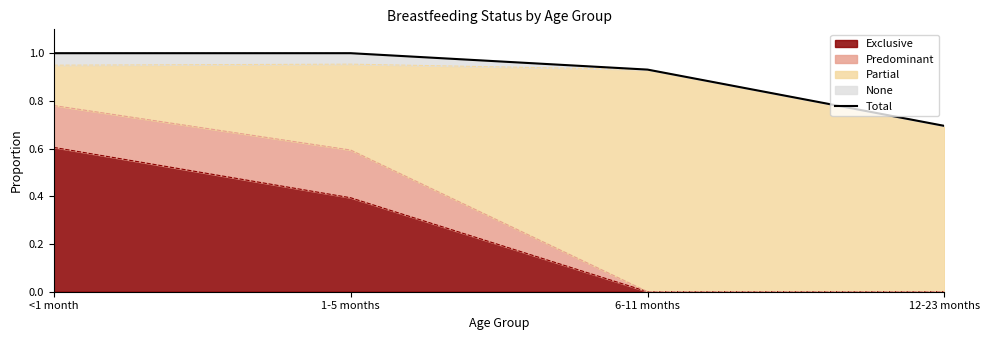

Reading left to right, transcribe all the data shown in this chart.

<1 month=1.0	1-5 months=1.0	6-11 months=0.9	12-23 months=0.7